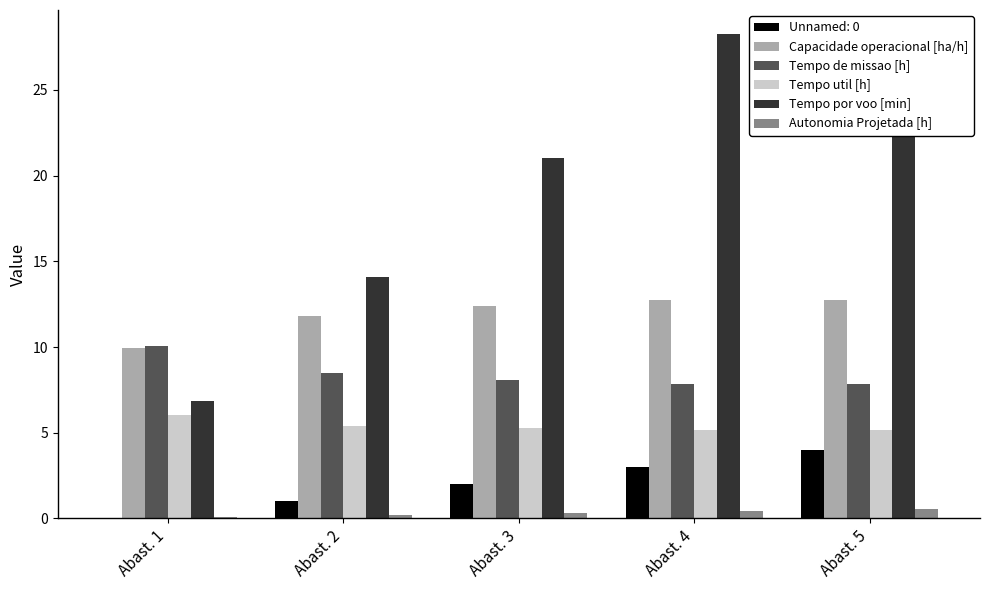

True or false: Tempo por voo [min] has a value of 6.8 at Abast. 1.

True